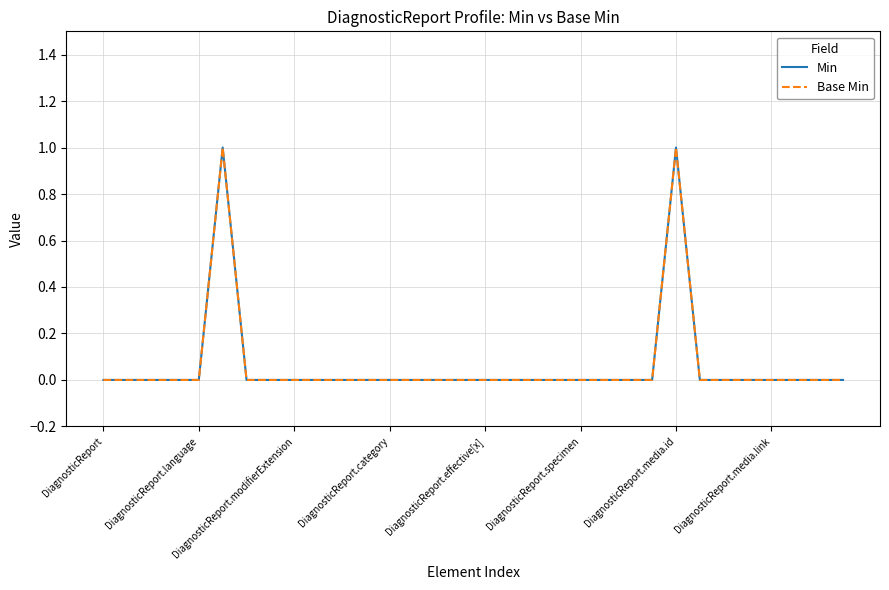

Does the chart display data point markers on the line(s)?

No